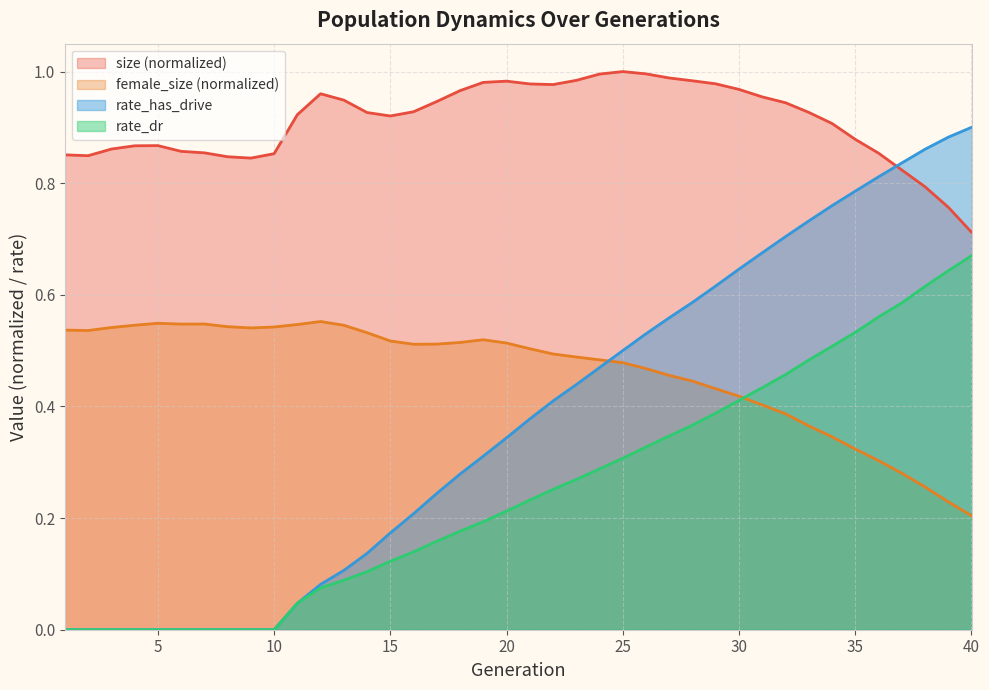

Is the value of female_size at 20 greater than the value of rate_has_drive at 16?

Yes